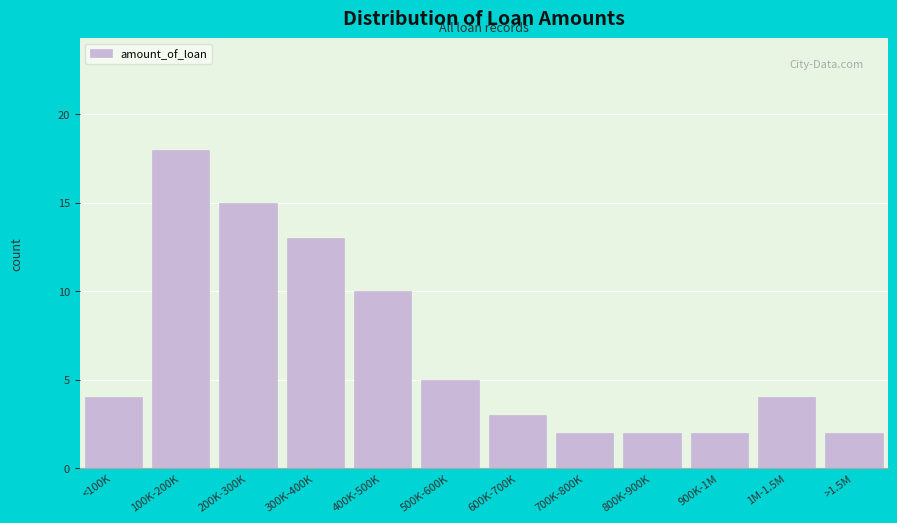

Reading right to left, transcribe all the data shown in this chart.

2	4	2	2	2	3	5	10	13	15	18	4